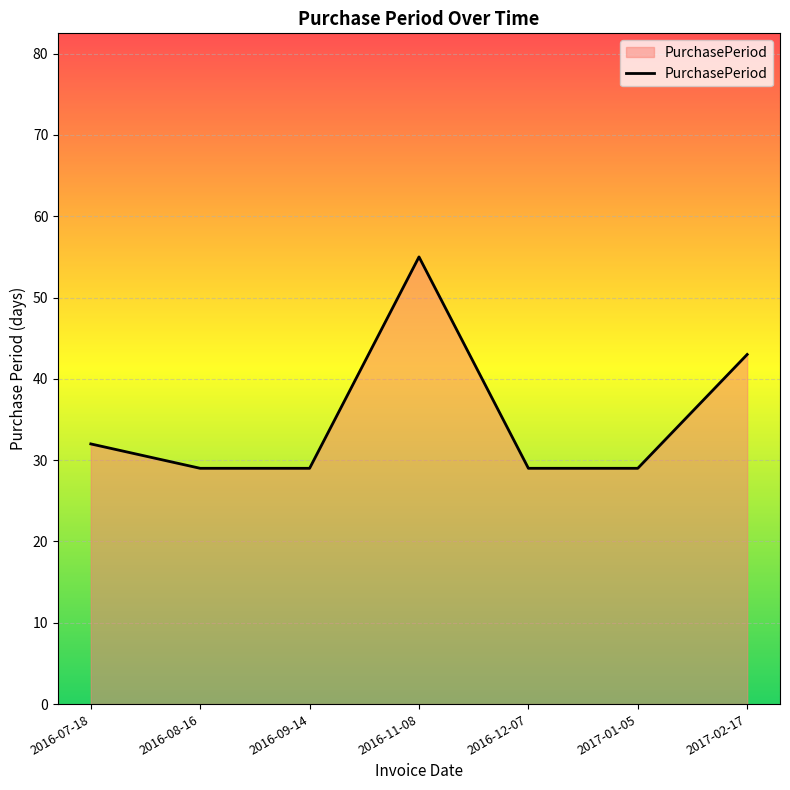

What is the difference between the maximum and minimum values?

26